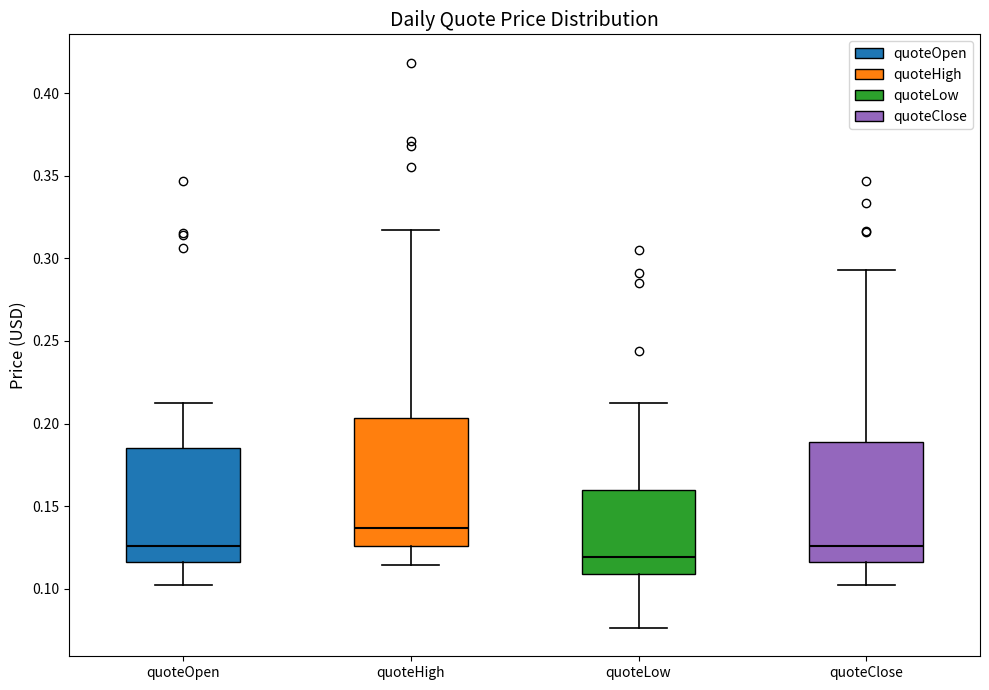

Where does the median line of the box for quoteOpen sit on the y-axis? The values are not printed on the chart, so give them approximately, as read against the axis.

0.125